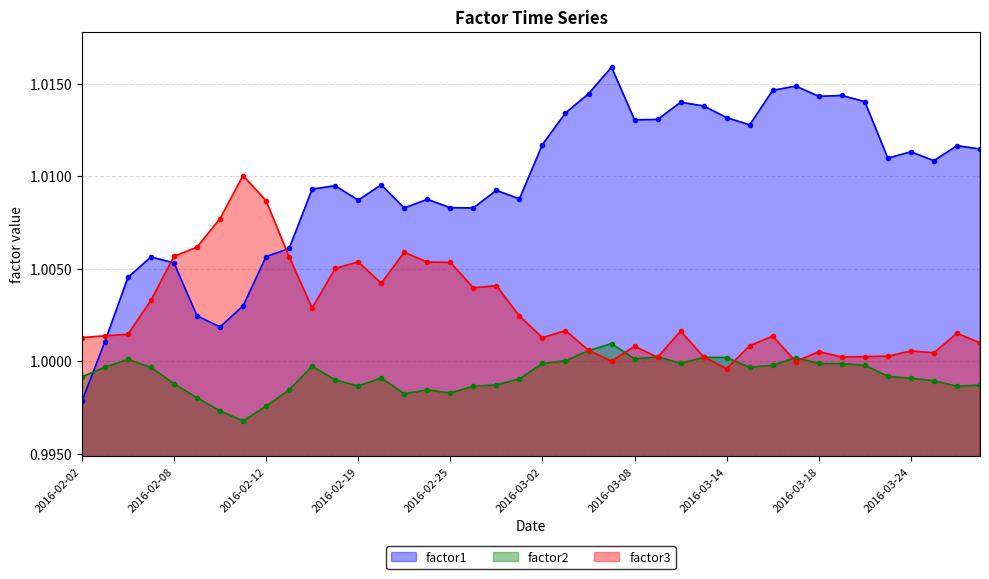

What is the label of the 39th point from the right?

2016-02-03